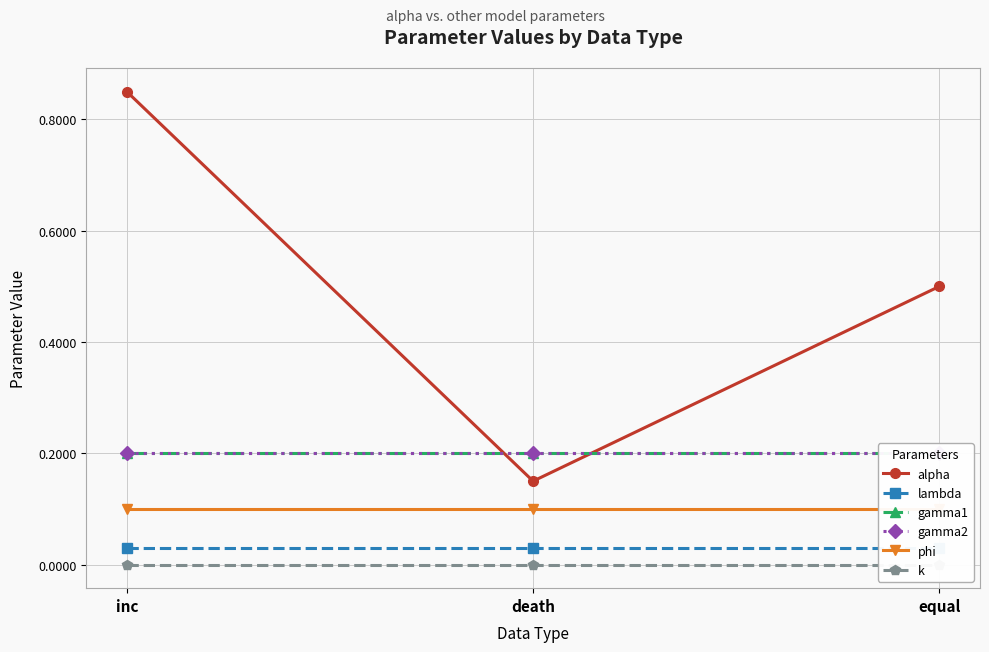

What is the difference between the highest and lowest values at inc?

0.8